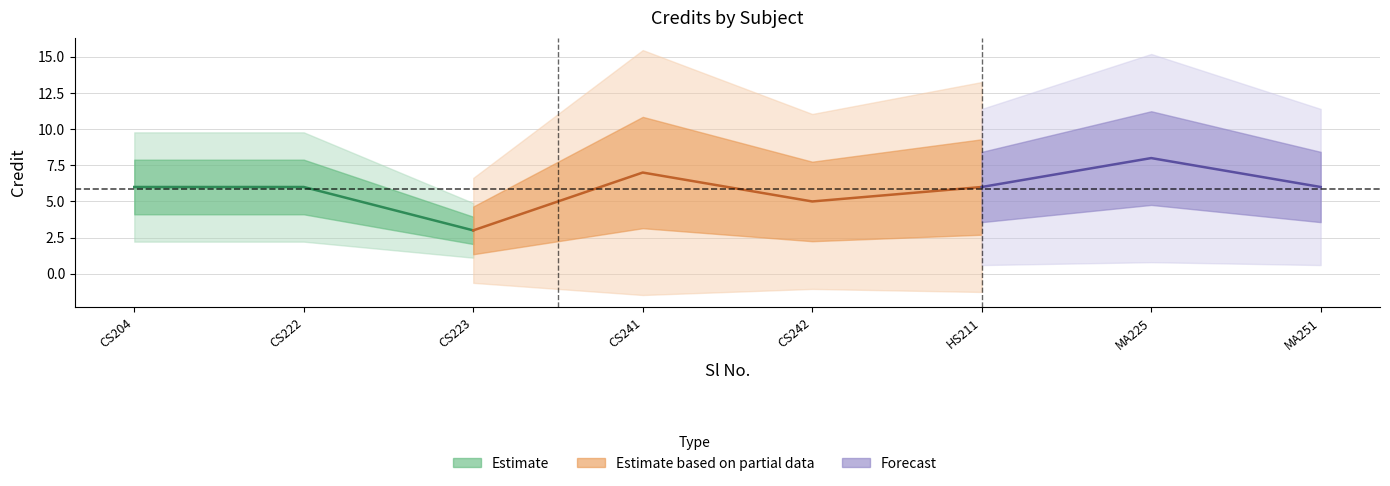

Reading right to left, what are all the values shown in this chart?

8=6	7=8	6=6	5=5	4=7	3=3	2=6	1=6